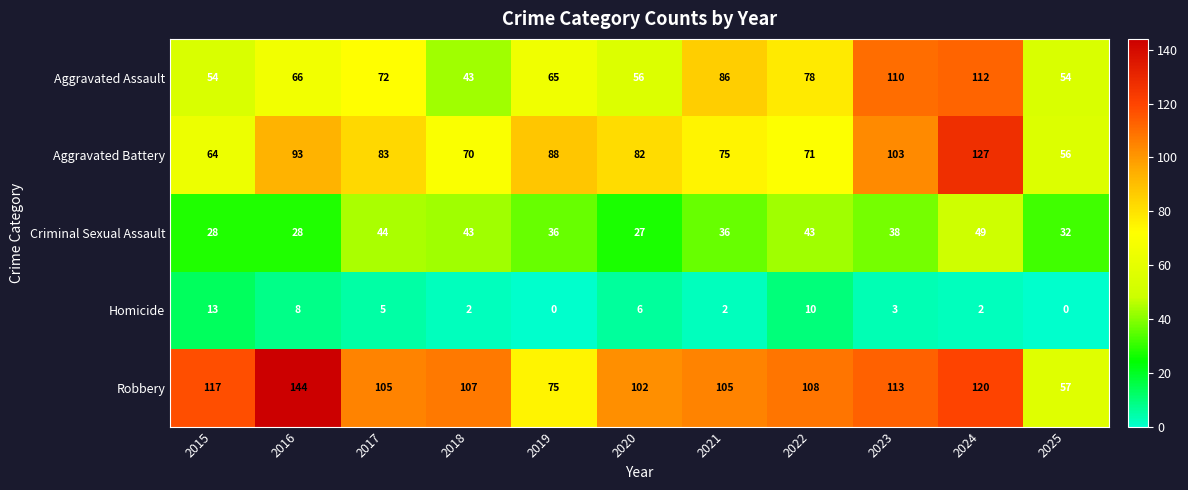

At how many categories does at least one series exceed 96?

9